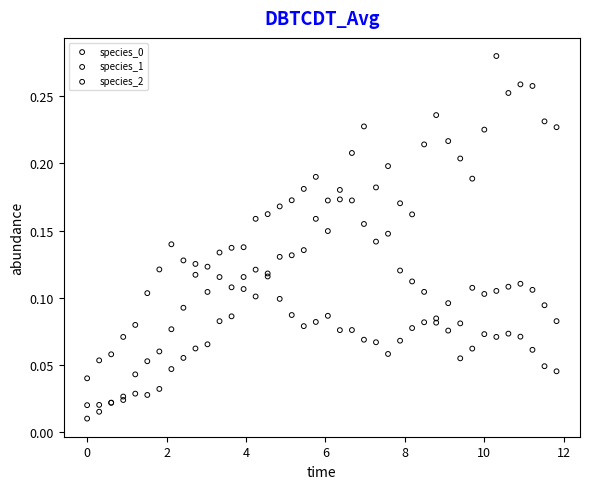

What is the X range (max minus min) for the scatter plot?

11.8